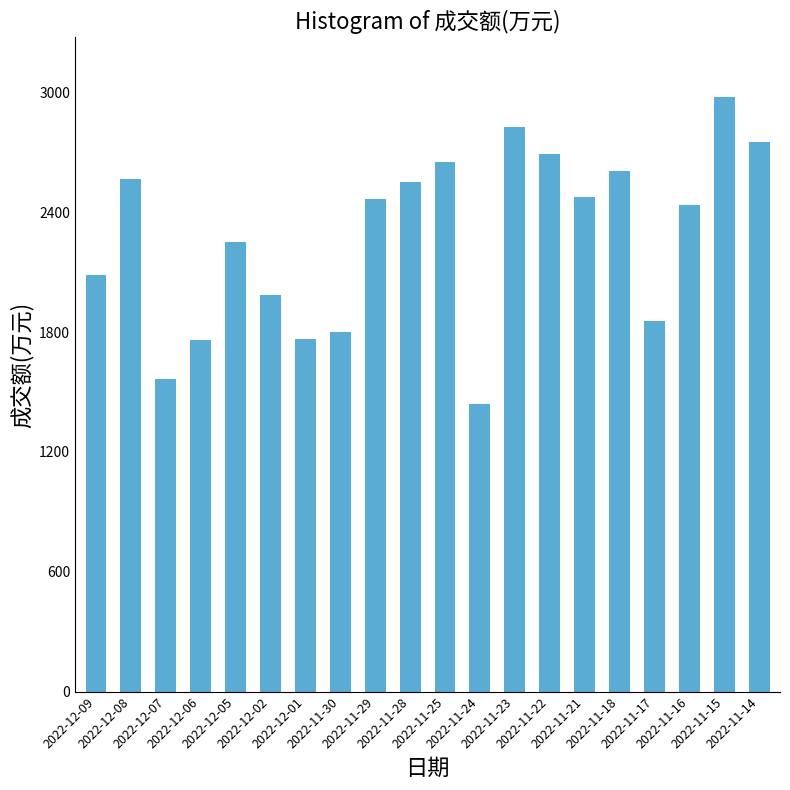

What is the maximum value shown in the chart?

2978